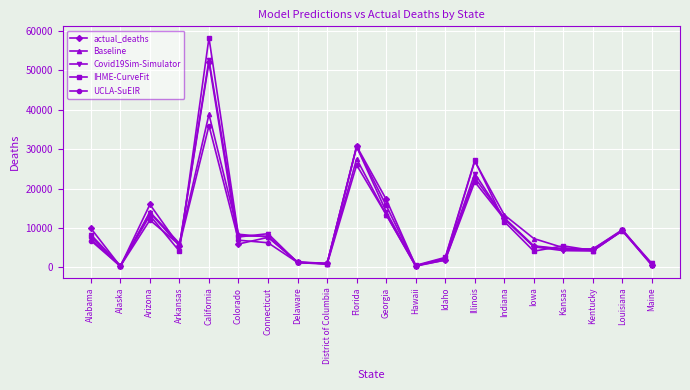

What is the spread (max minus min) of values at Arkansas?

1998.0